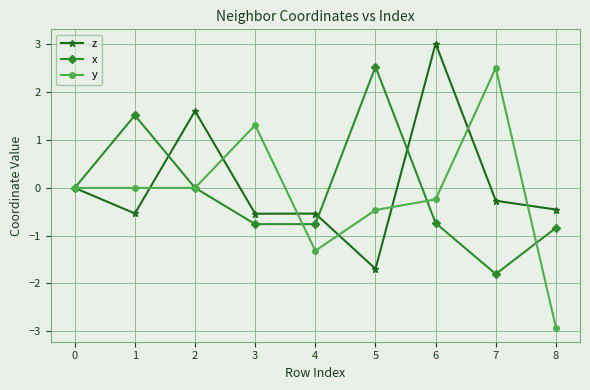

The value of y at 0 is 0.0. True or false?

True